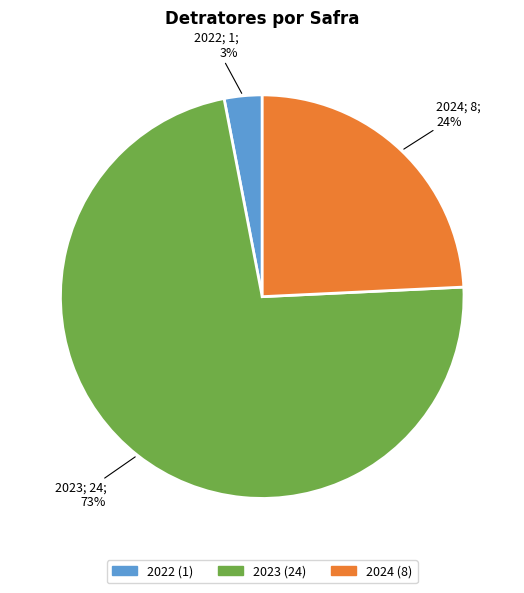

To the nearest percent, what is the average slice percentage?

33%